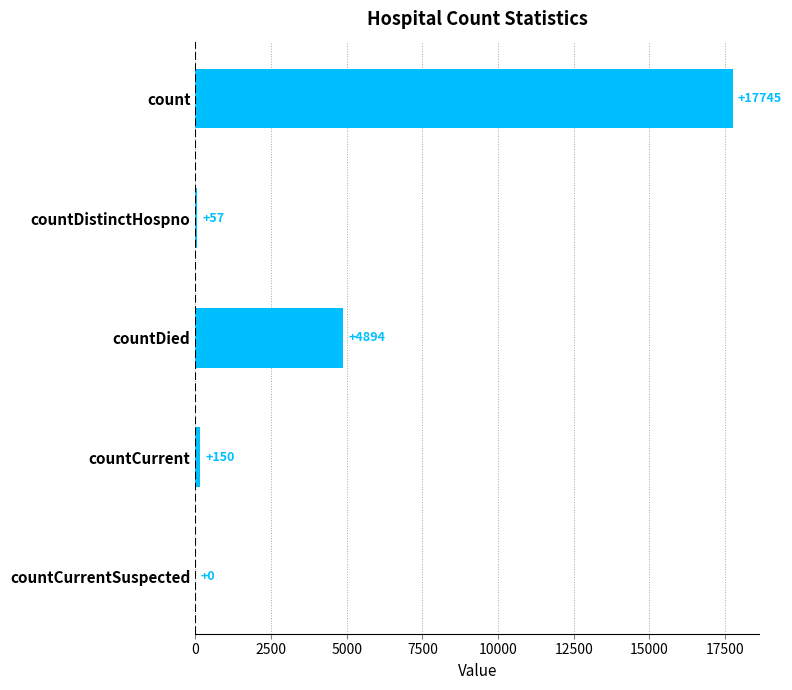

What is the greatest value displayed?

17745